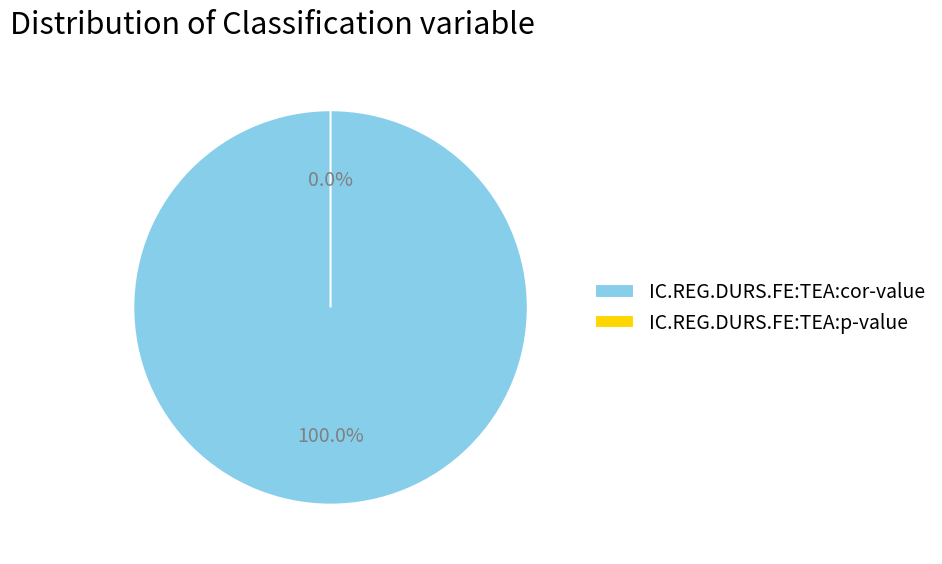

To the nearest percent, what percentage of the pie is IC.REG.DURS.FE:TEA:cor-value?

100%